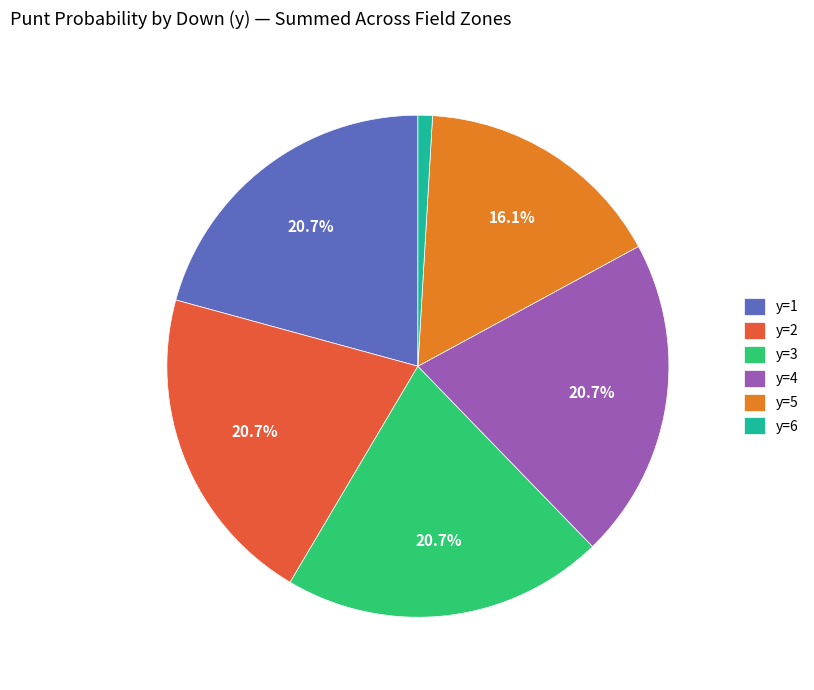

True or false: y=6 accounts for 1% of the total.

True